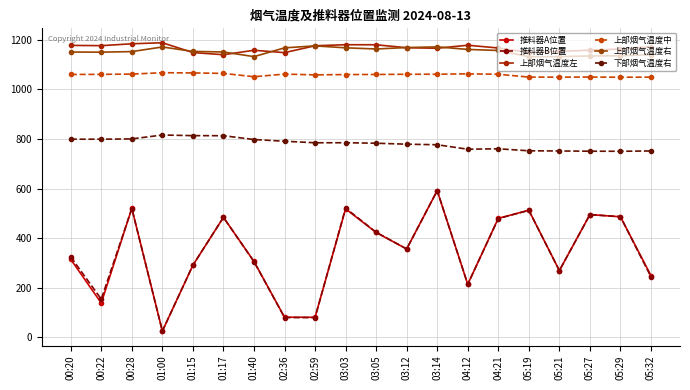

Count the number of categories in the chart.

20